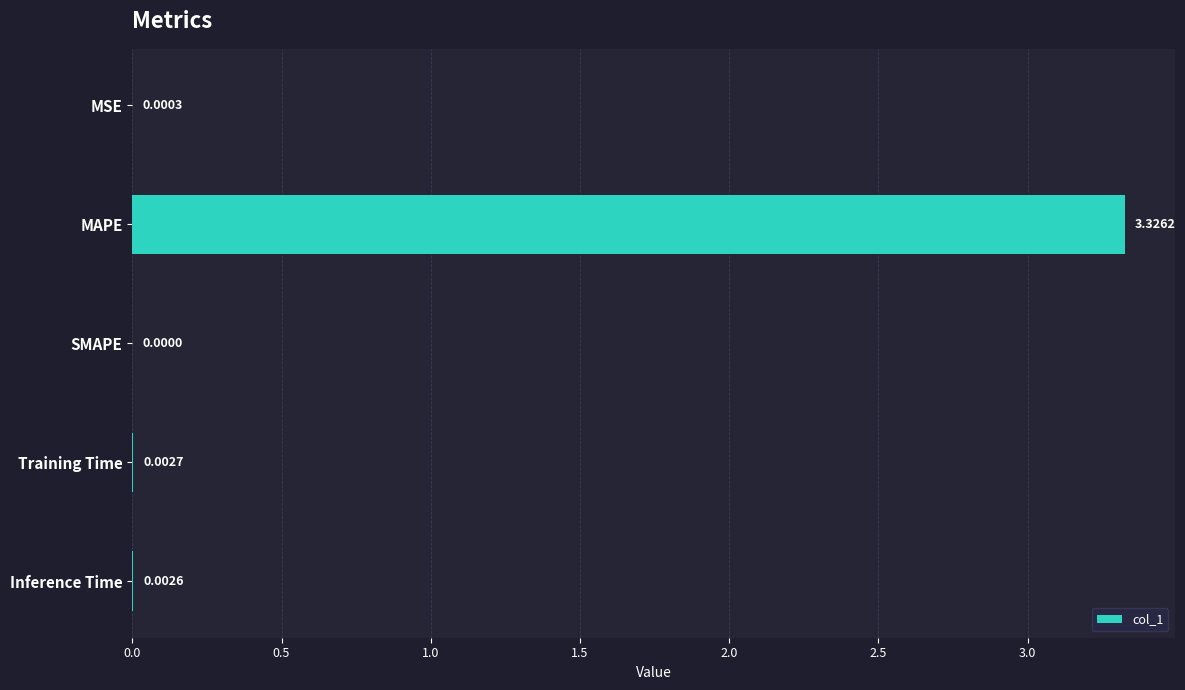

Which has a higher value, MSE or Inference Time?

Inference Time